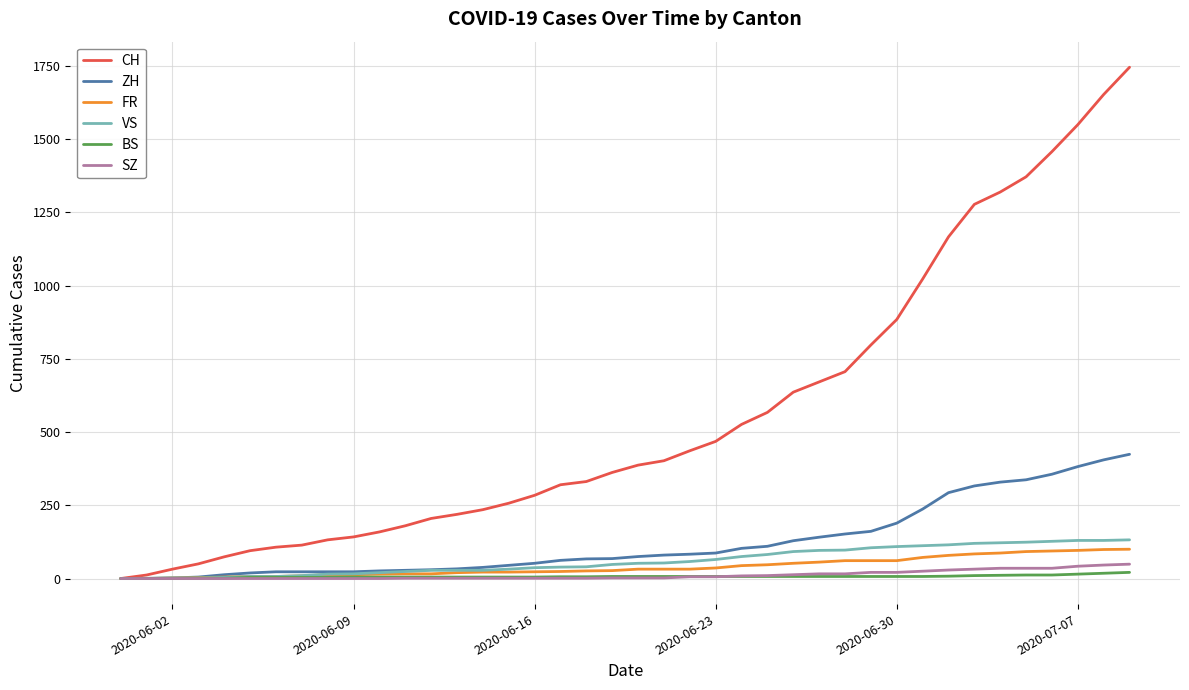

Which series has the largest total across all categories?

CH